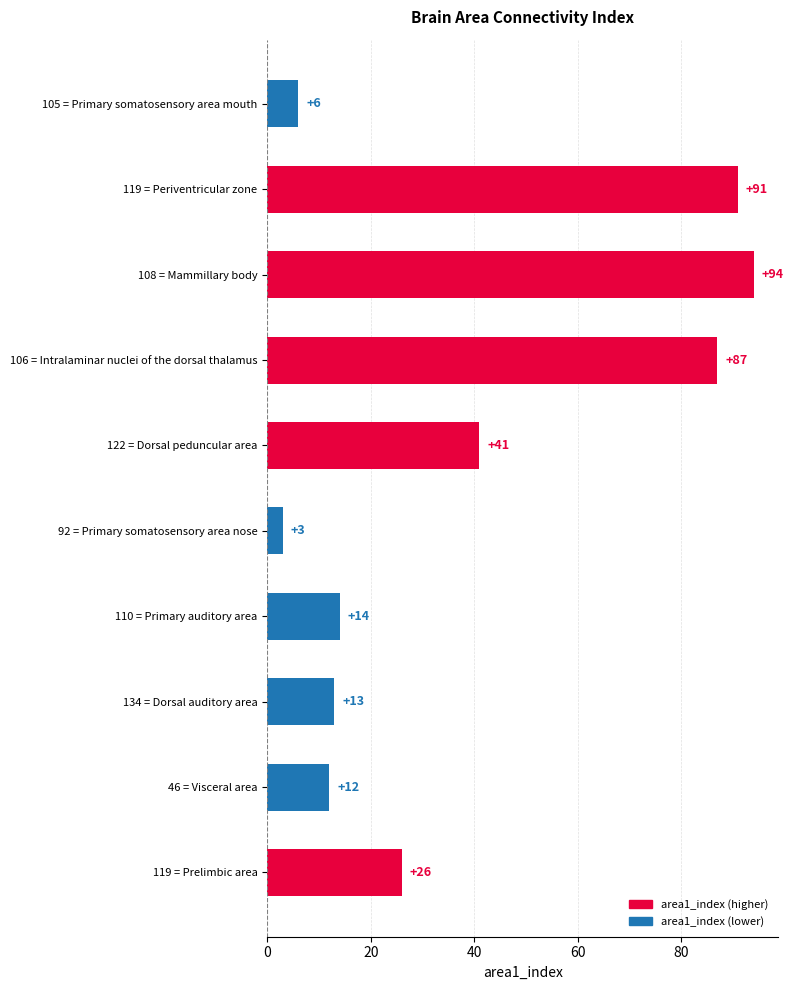

Reading bottom to top, list all the values displayed in this chart.

119 = Prelimbic area=26	46 = Visceral area=12	134 = Dorsal auditory area=13	110 = Primary auditory area=14	92 = Primary somatosensory area nose=3	122 = Dorsal peduncular area=41	106 = Intralaminar nuclei of the dorsal thalamus=87	108 = Mammillary body=94	119 = Periventricular zone=91	105 = Primary somatosensory area mouth=6